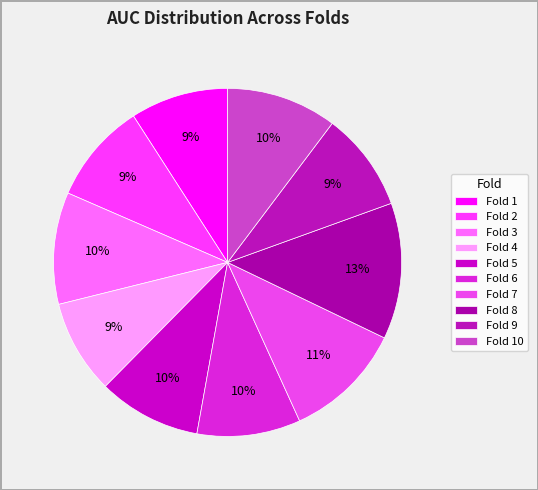

How many slices are in this pie chart?

10